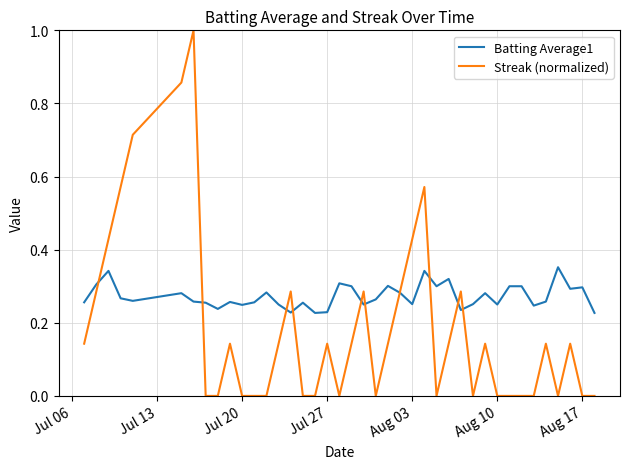

True or false: Batting Average1 has more than 2 points higher than both neighbors.

True